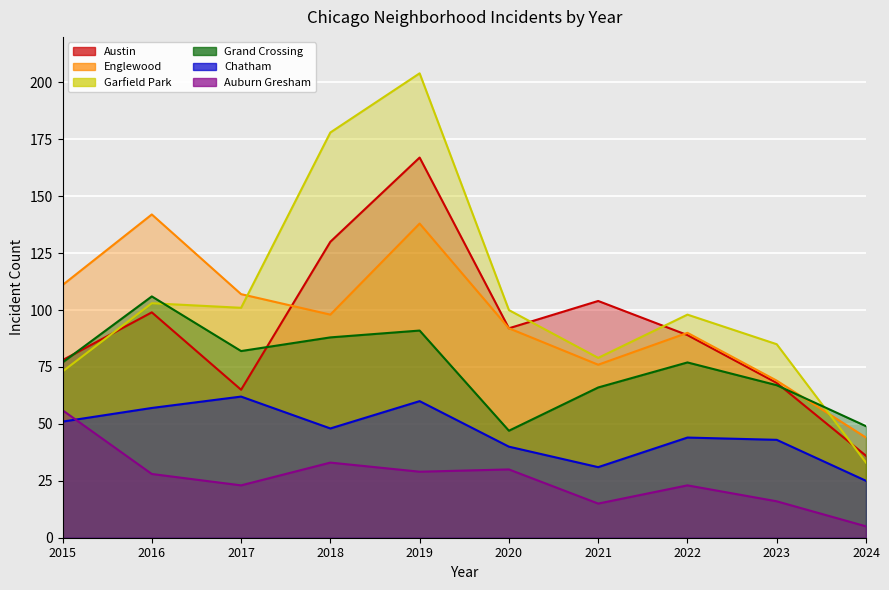

In Austin, how many points are higher than both neighbors (excluding endpoints)?

3